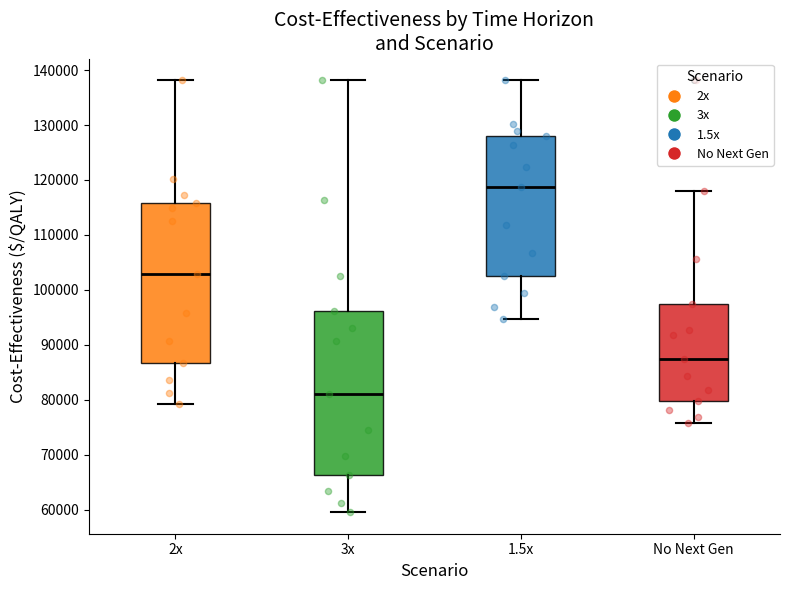

Where is the lower edge of the box for 3x on the y-axis? The values are not printed on the chart, so give them approximately, as read against the axis.

66000